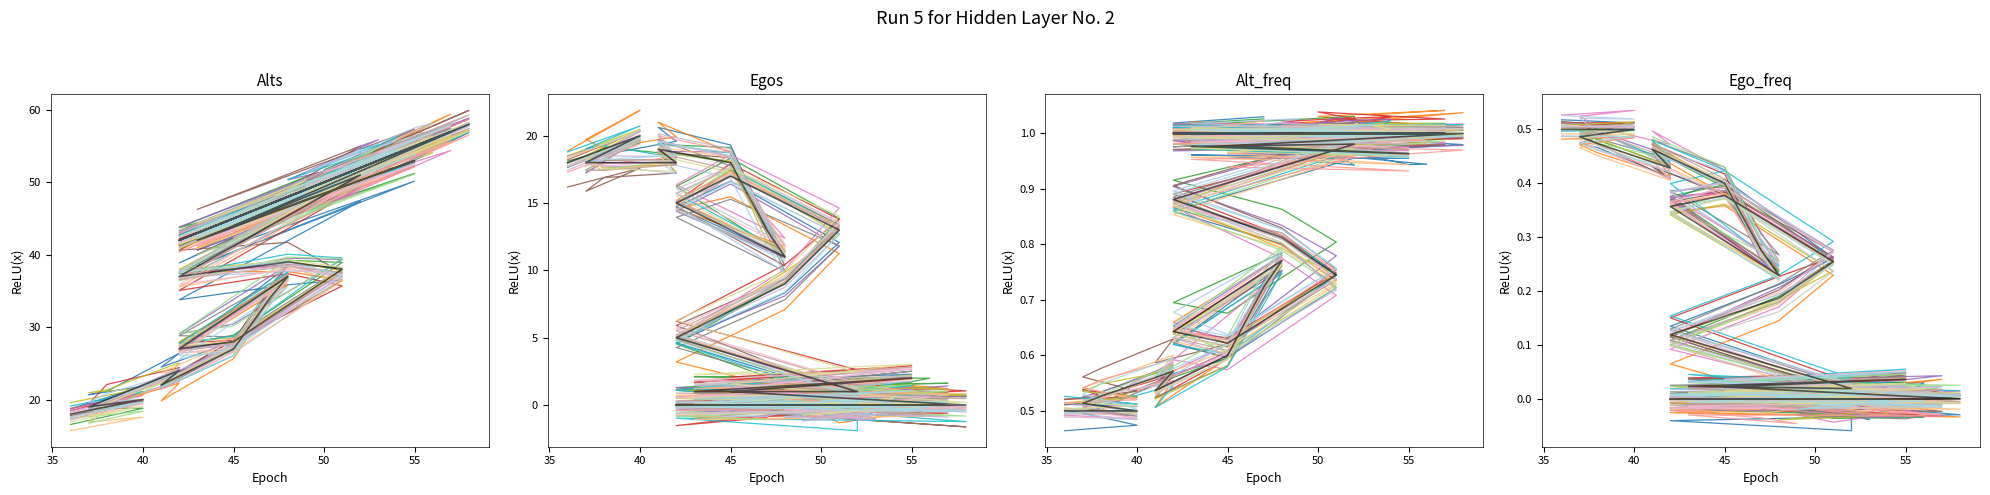

Reading left to right, list all the values displayed in this chart.

Alts: 18.0	20.0	19.0	20.0	24.0	22.0	27.0	34.0	37.0	27.0	28.0	38.0	39.0	37.0	51.0	42.0	53.0	44.0	58.0	42.0	52.0	52.0	53.0	48.0	52.0	54.0	53.0	57.0	50.0	52.0	49.0	51.0	55.0	56.0	43.0	49.0	47.0	42.0	47.0
Egos: 18.0	20.0	18.0	18.0	18.0	19.0	18.0	13.0	11.0	15.0	17.0	13.0	9.0	5.0	1.0	1.0	2.0	1.0	0.0	0.0	0.0	0.0	0.0	0.0	0.0	0.0	0.0	0.0	0.0	0.0	0.0	0.0	0.0	0.0	0.0	0.0	0.0	0.0	0.0
Alt_freq: 0.5	0.5	0.5	0.5	0.6	0.5	0.6	0.7	0.8	0.6	0.6	0.7	0.8	0.9	1.0	1.0	1.0	1.0	1.0	1.0	1.0	1.0	1.0	1.0	1.0	1.0	1.0	1.0	1.0	1.0	1.0	1.0	1.0	1.0	1.0	1.0	1.0	1.0	1.0
Ego_freq: 0.5	0.5	0.5	0.5	0.4	0.5	0.4	0.3	0.2	0.4	0.4	0.3	0.2	0.1	0.0	0.0	0.0	0.0	0.0	0.0	0.0	0.0	0.0	0.0	0.0	0.0	0.0	0.0	0.0	0.0	0.0	0.0	0.0	0.0	0.0	0.0	0.0	0.0	0.0